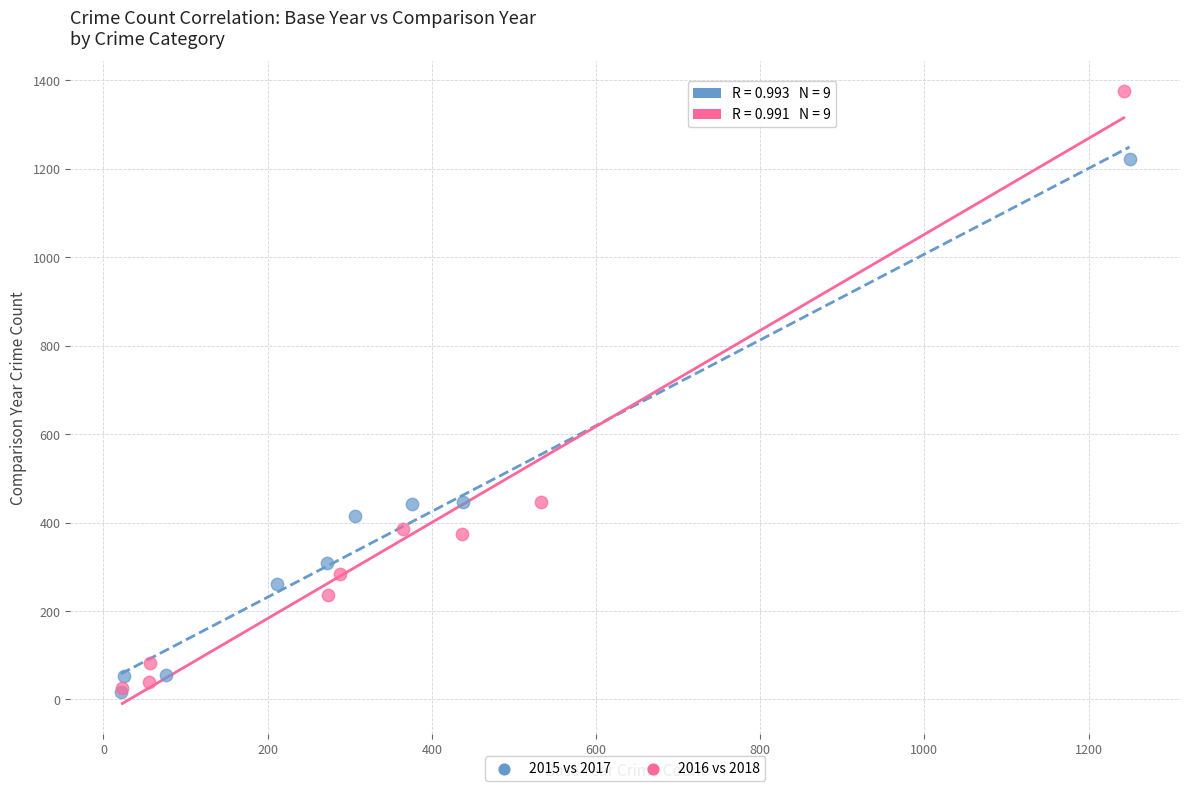

Which series reaches the maximum Y coordinate?

2016 vs 2018